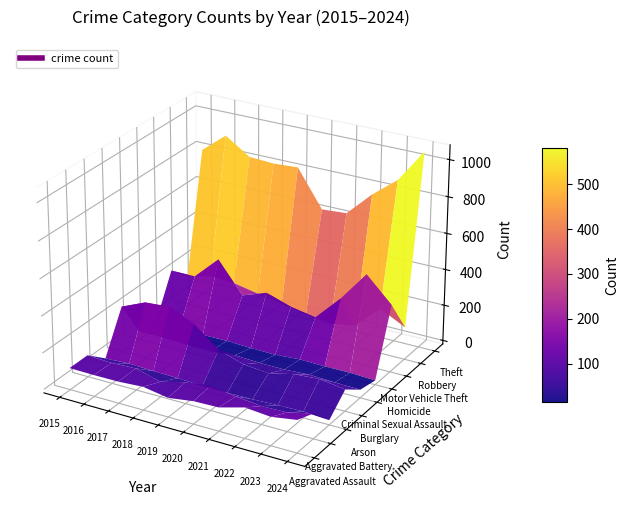

Rank the series by their maximum value, from highest to lowest.

Theft, Motor Vehicle Theft, Burglary, Robbery, Aggravated Assault, Aggravated Battery, Criminal Sexual Assault, Arson, Homicide